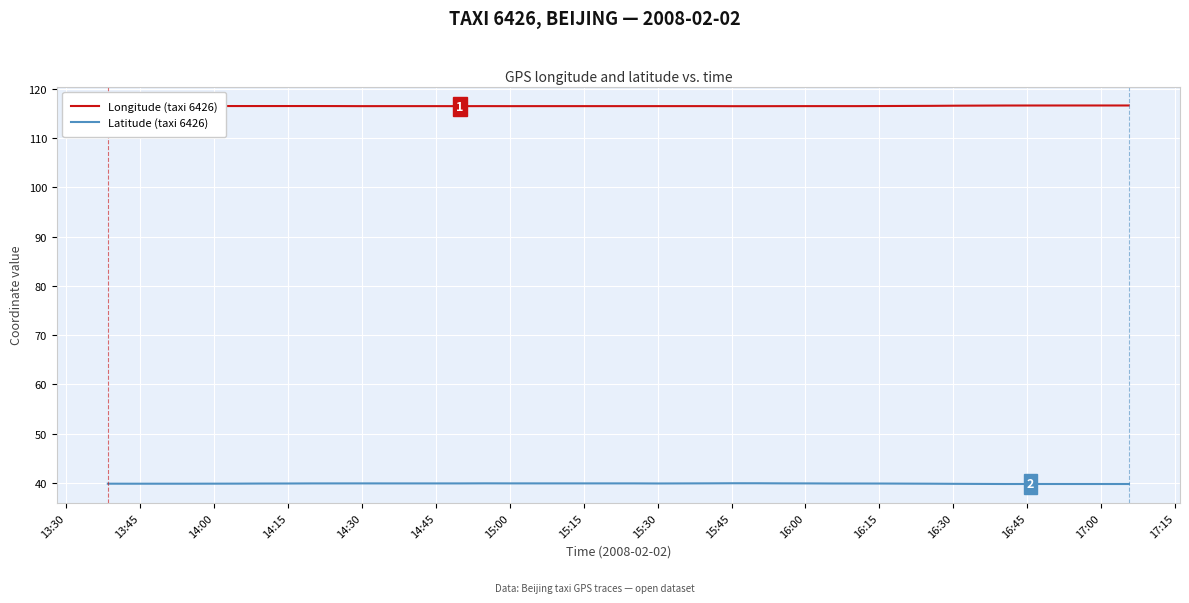

Is it true that Latitude (taxi 6426) equals 56.5 at 15:00?

False